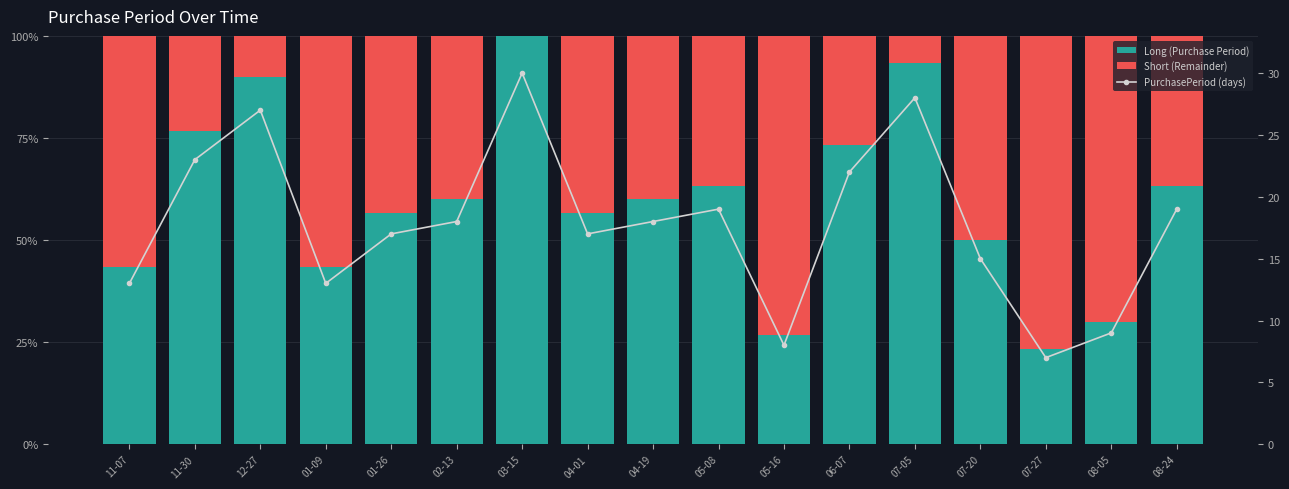

What is the difference between the highest and lowest values at 05-08?

44.3